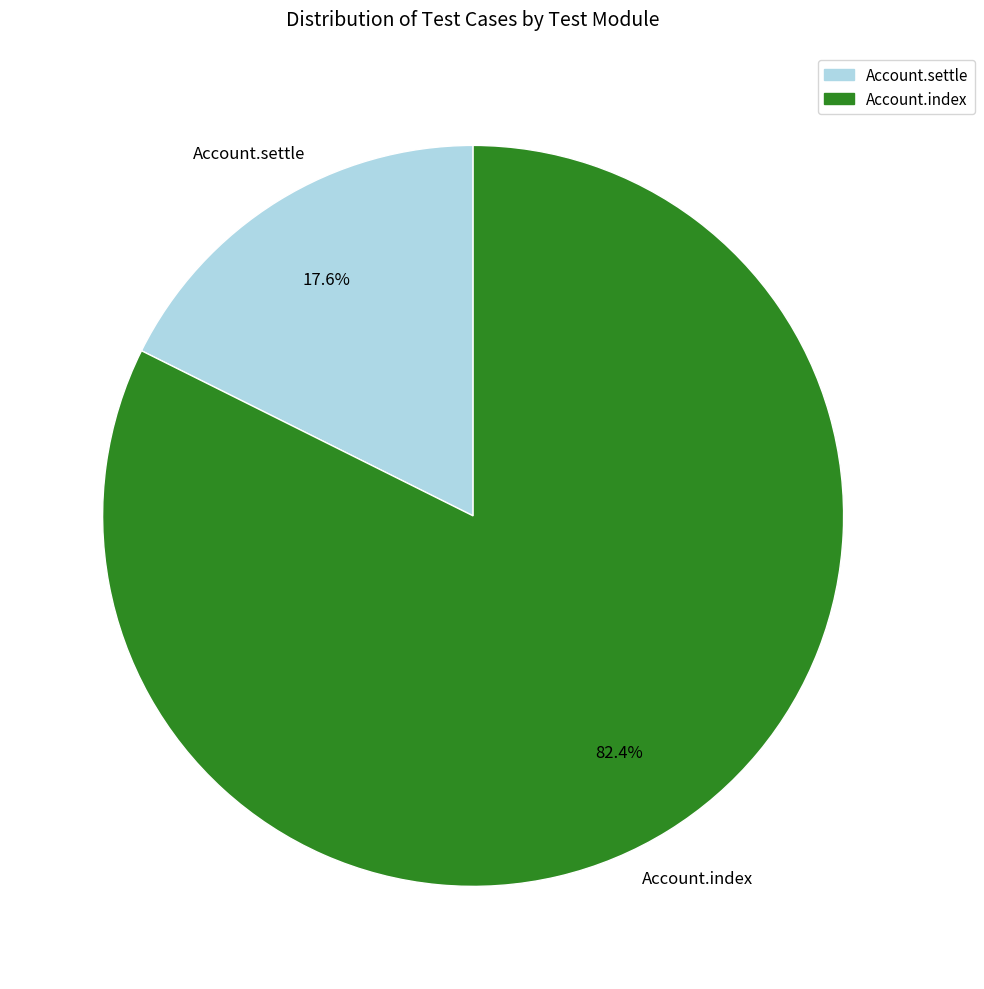

Combined, what portion of the pie is Account.index and Account.settle?

100.0%